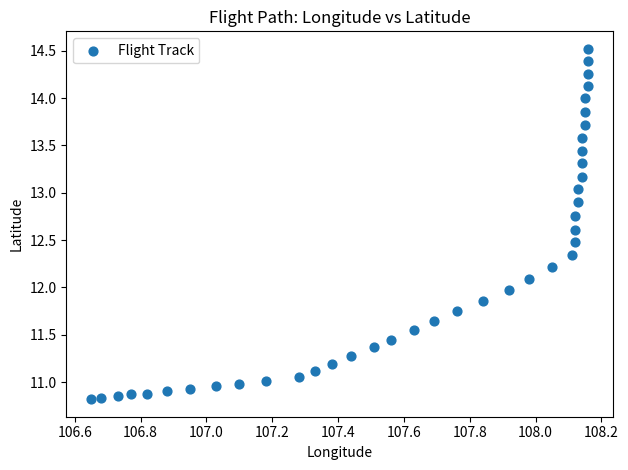

What is the range of X values (max minus min)?

1.5